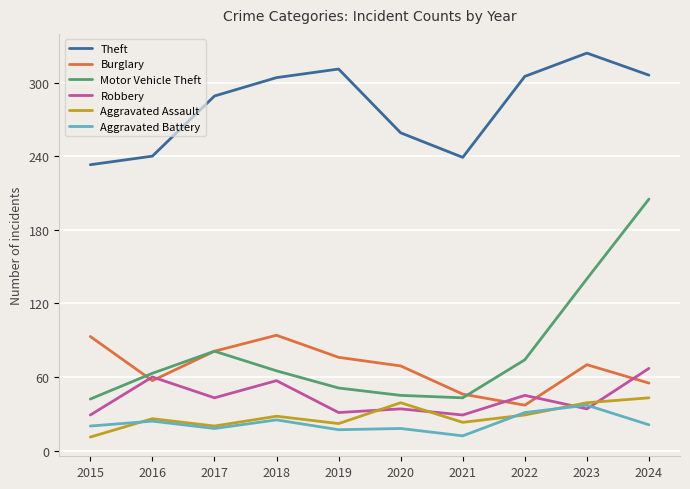

What is the difference between the second highest and second lowest values in the Robbery series?

31